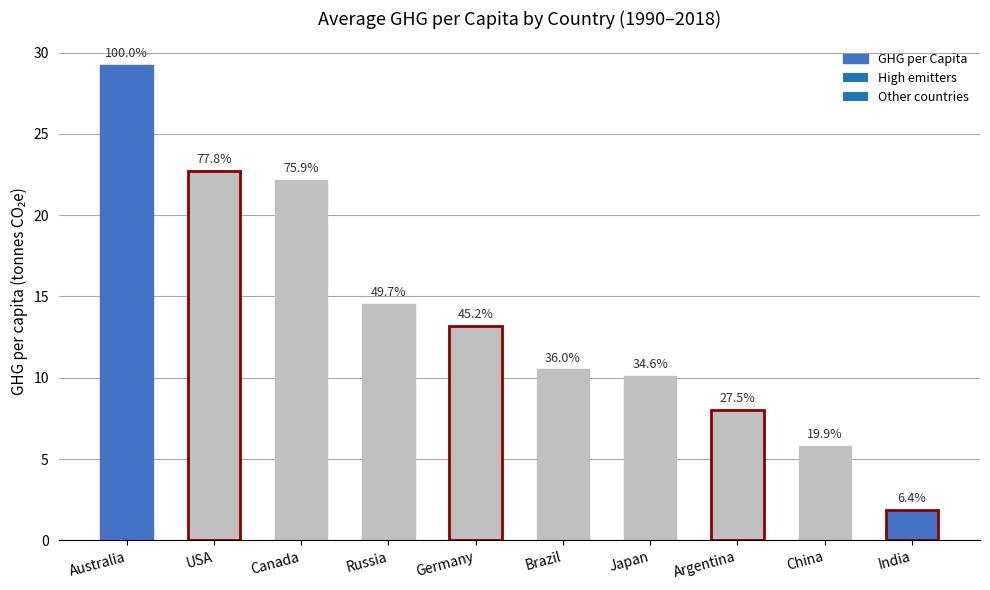

What is the sum of all values?

138.2